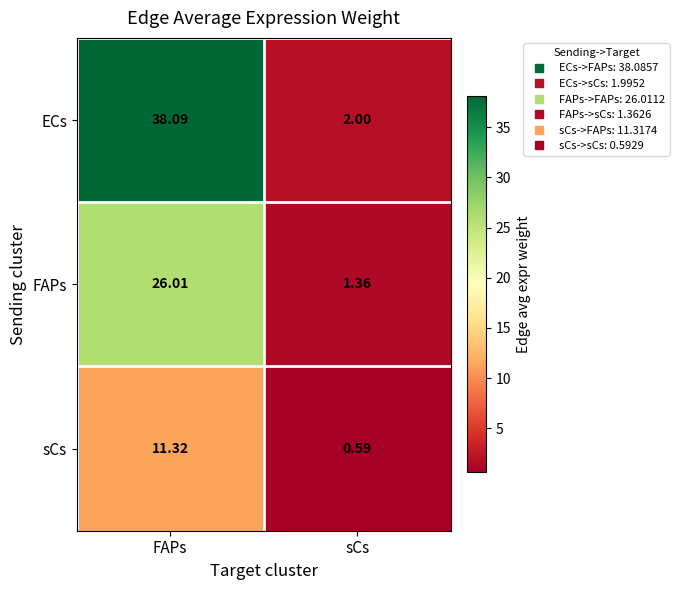

What is the total value across all series at FAPs?

75.4